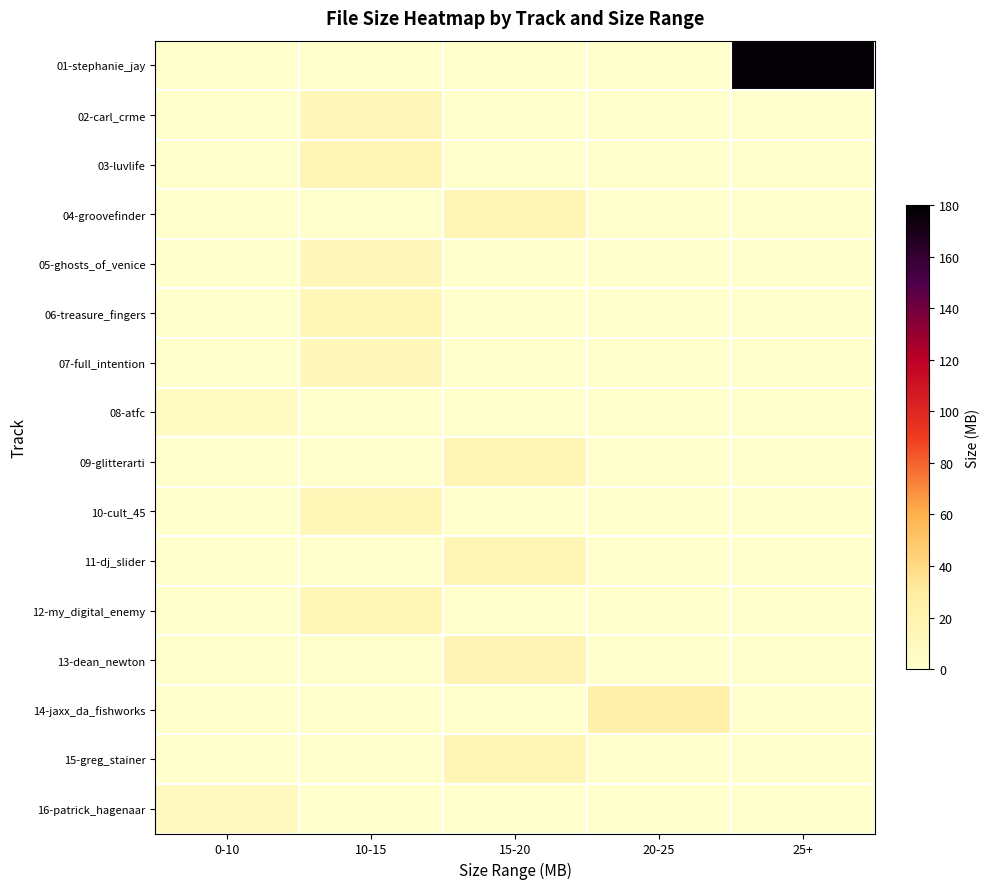

At 0-10, list the series in order from largest to smallest.

16-patrick_hagenaar, 08-atfc, 01-stephanie_jay, 02-carl_crme, 03-luvlife, 04-groovefinder, 05-ghosts_of_venice, 06-treasure_fingers, 07-full_intention, 09-glitterarti, 10-cult_45, 11-dj_slider, 12-my_digital_enemy, 13-dean_newton, 14-jaxx_da_fishworks, 15-greg_stainer